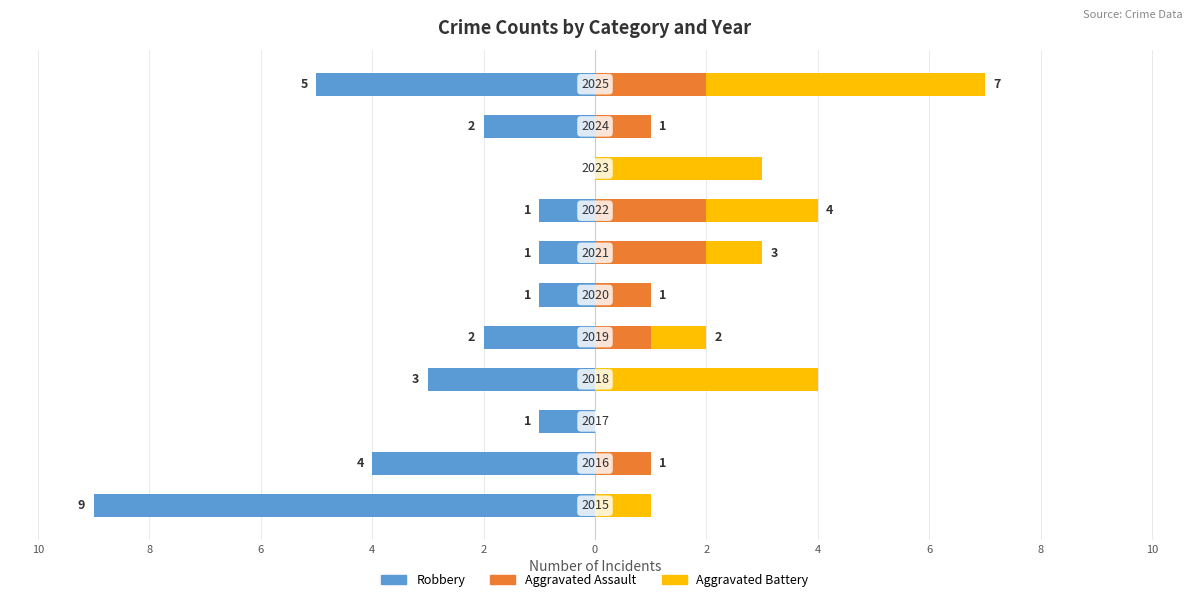

Which series changed the most between 2 and 6?

Robbery